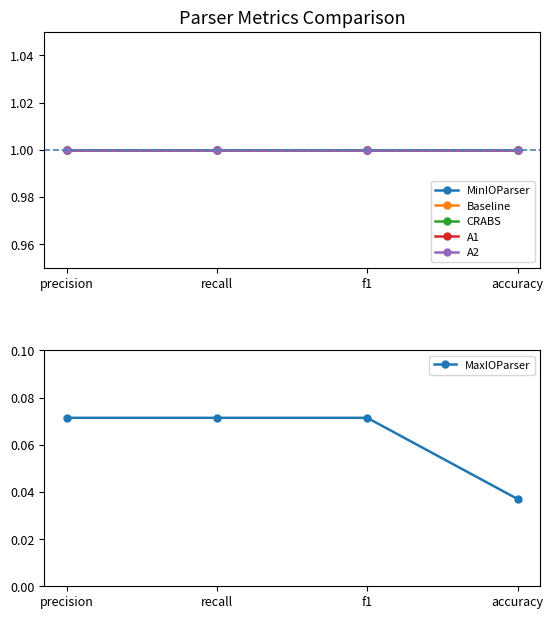

List the labels in order of Baseline value, smallest first.

precision, recall, f1, accuracy